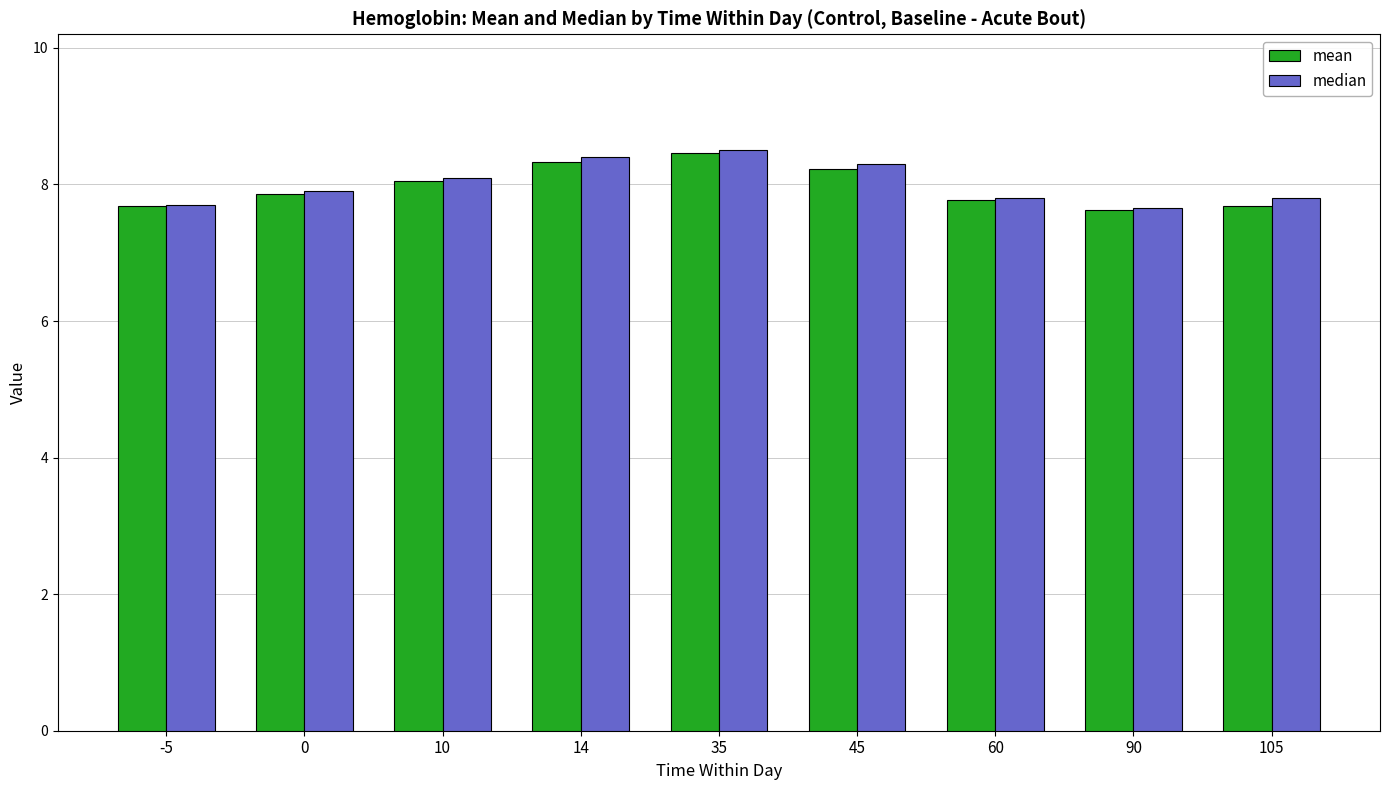

Reading left to right, list all the values displayed in this chart.

mean: -5=7.7	0=7.9	10=8.1	14=8.3	35=8.5	45=8.2	60=7.8	90=7.6	105=7.7
median: -5=7.7	0=7.9	10=8.1	14=8.4	35=8.5	45=8.3	60=7.8	90=7.7	105=7.8